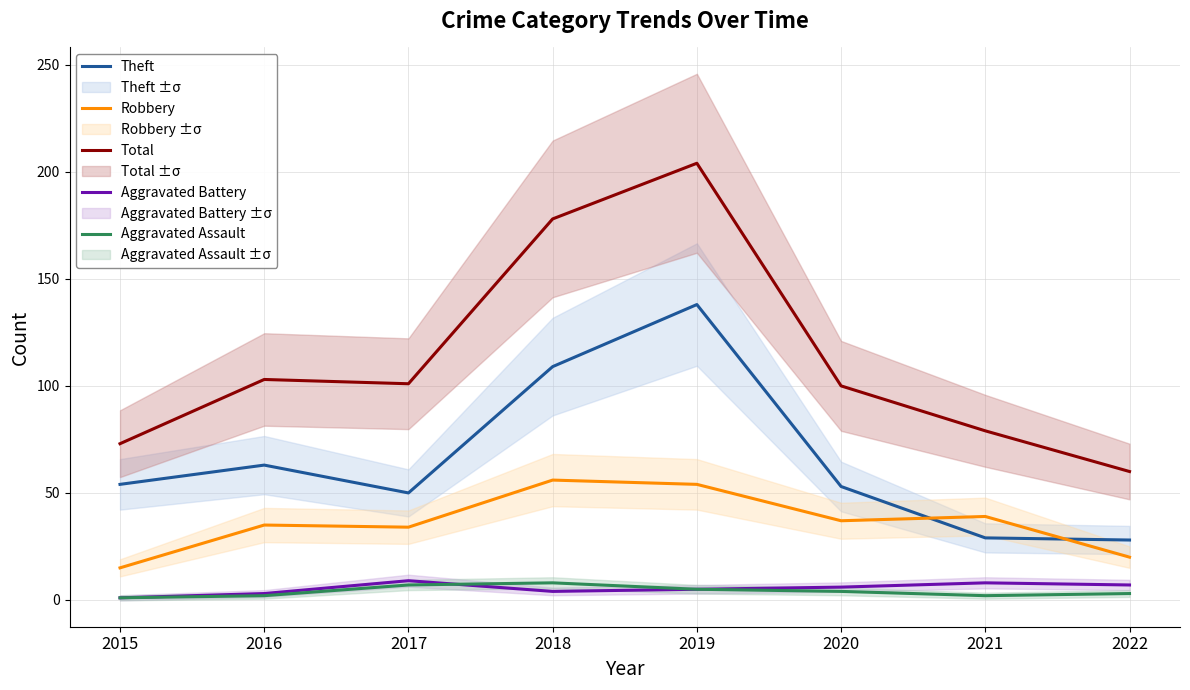

At 2019, list the series in order from smallest to largest.

Aggravated Battery, Aggravated Assault, Robbery, Theft, Total